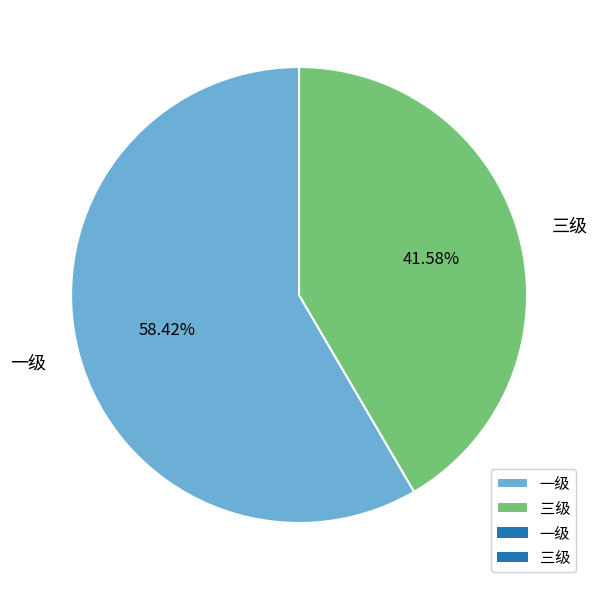

What is the smallest slice in the pie chart?

三级